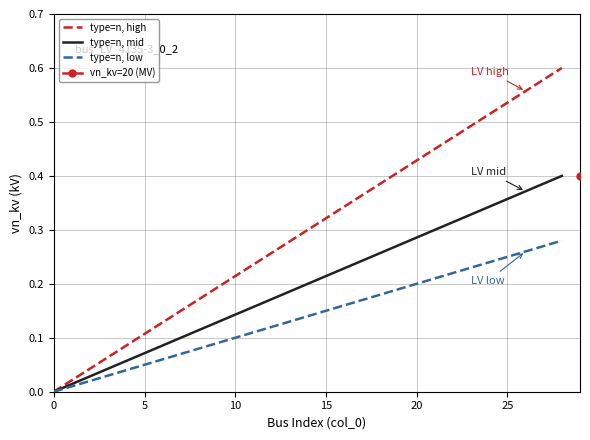

The value of type=n, mid at 25 is 0.5. True or false?

False